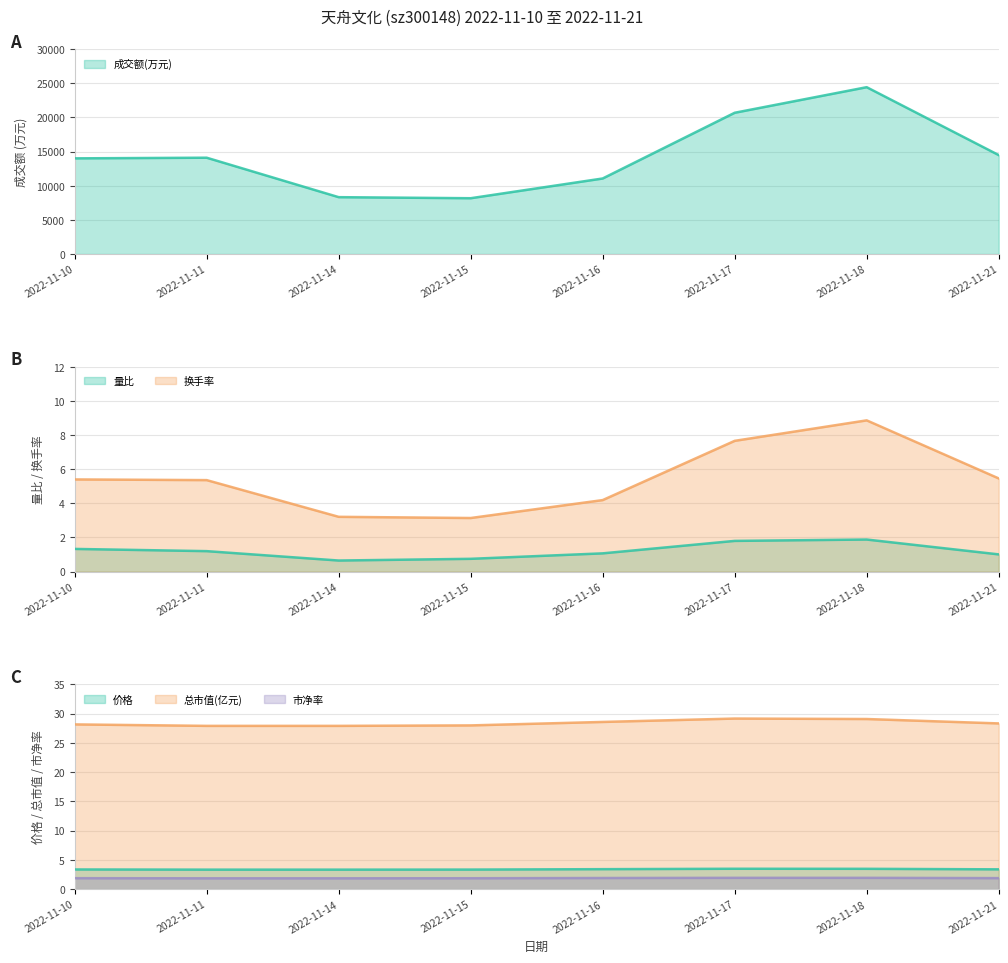

Which has a higher value, 2022-11-15 or 2022-11-10?

2022-11-10